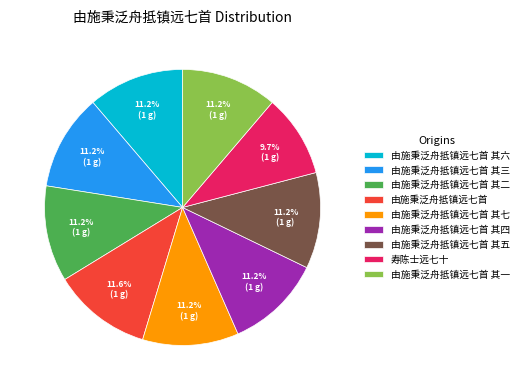

How many segments does this pie chart have?

9